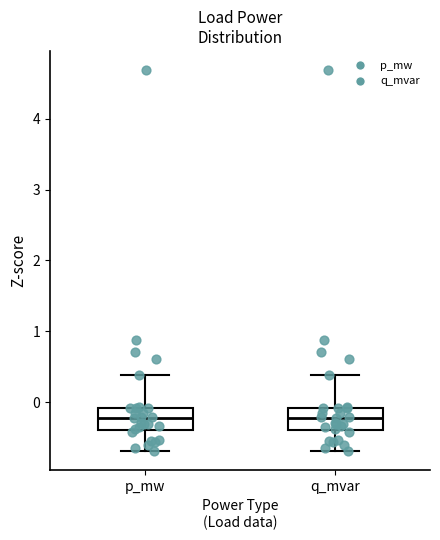

Reading left to right, transcribe this box plot: for each box, give where its median line is, the range the box spans, and where its two whiskers end, as read against the y-axis. The values are not printed on the chart, so give them approximately, as read against the axis.

p_mw: median -0.2, box -0.4 to -0.1, whiskers -0.7 to 0.4
q_mvar: median -0.2, box -0.4 to -0.1, whiskers -0.7 to 0.4